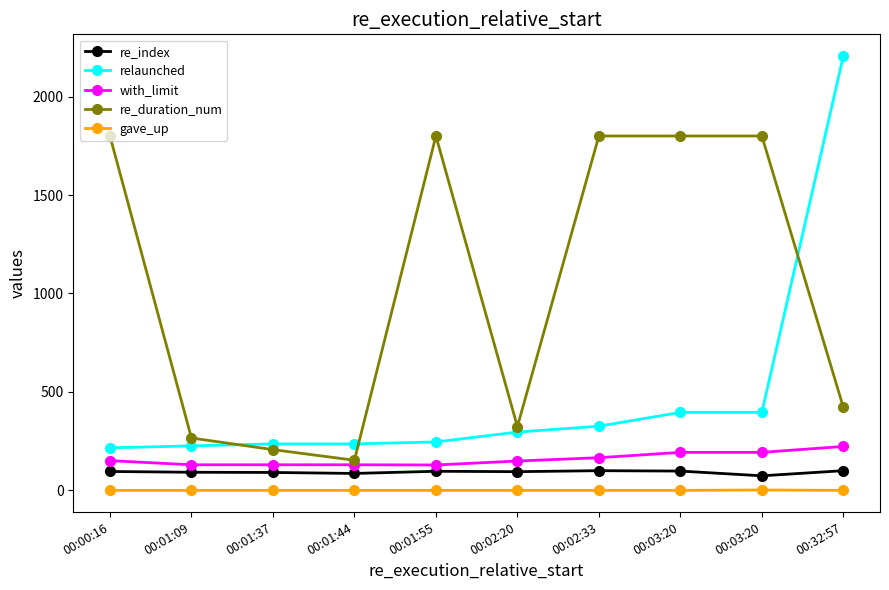

True or false: with_limit and re_index intersect in this chart.

False